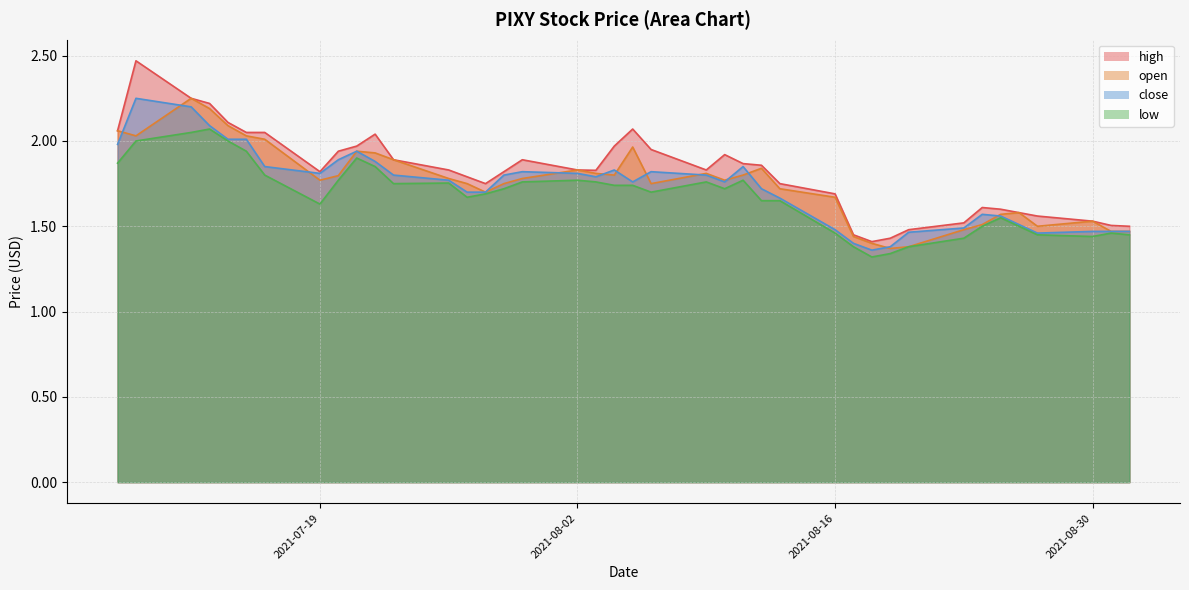

At how many categories does at least one series exceed 2?

9